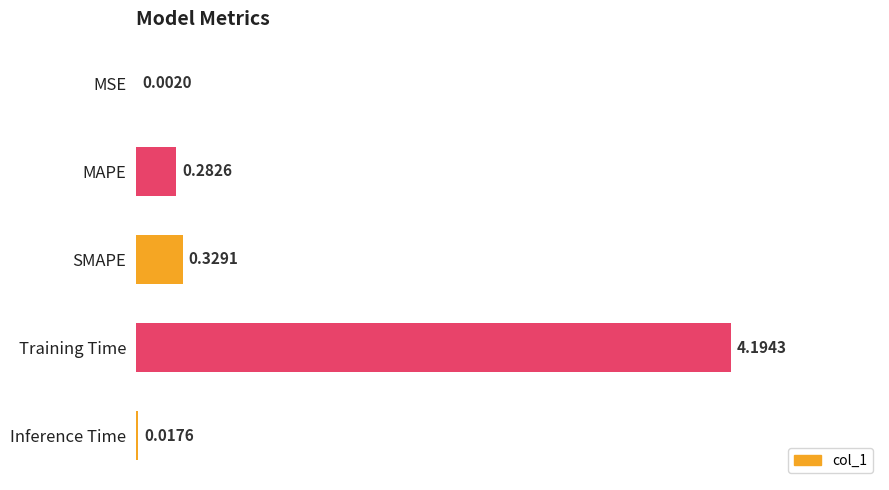

Which category has the highest value across all series?

Training Time